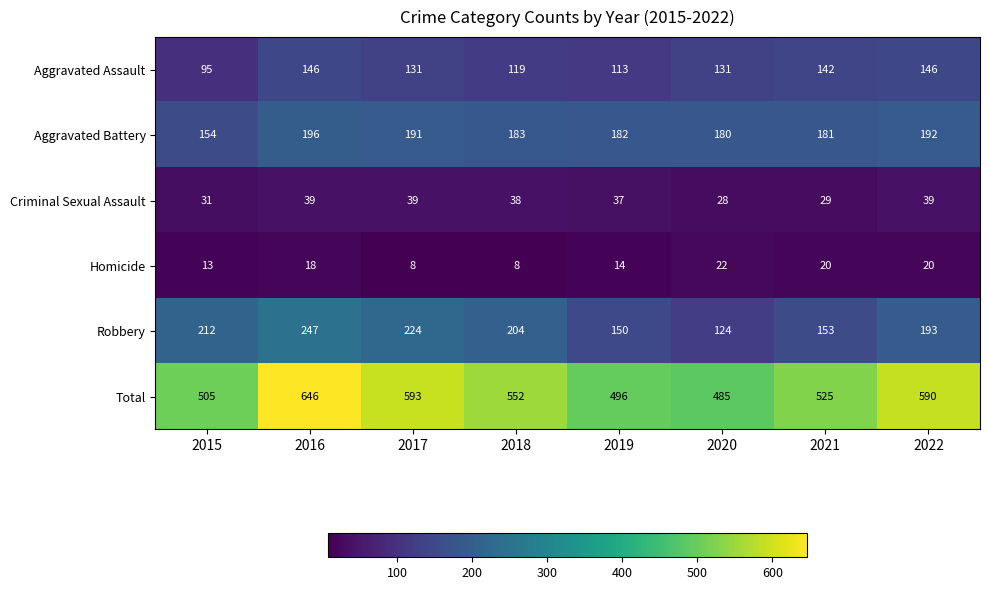

How many series are shown in this chart?

6